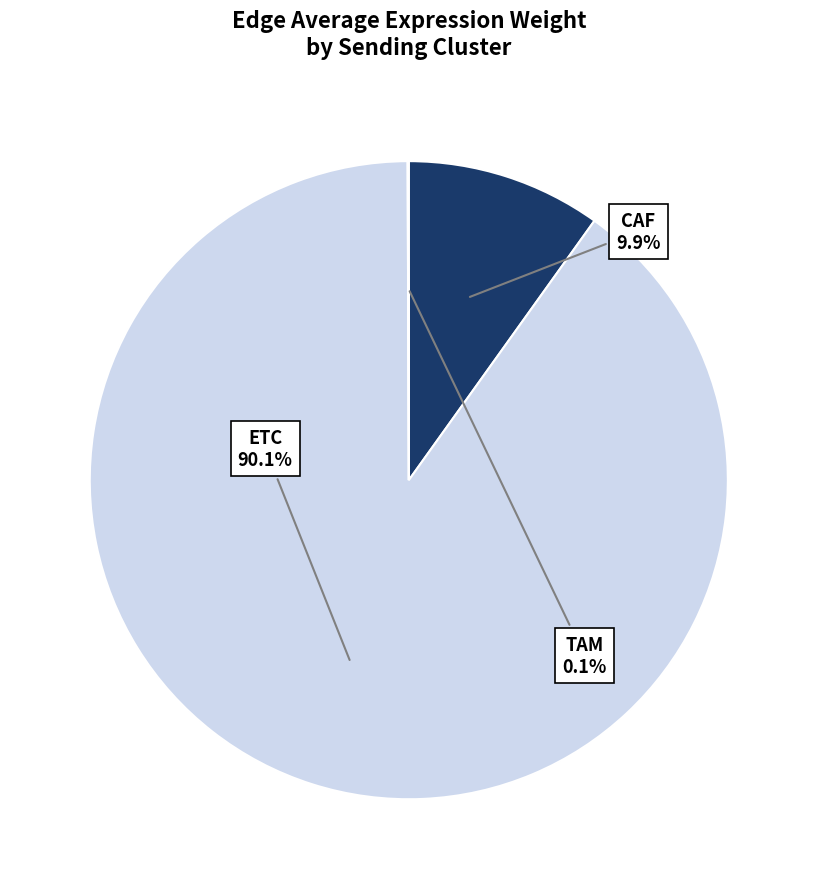

Which category accounts for the majority?

ETC